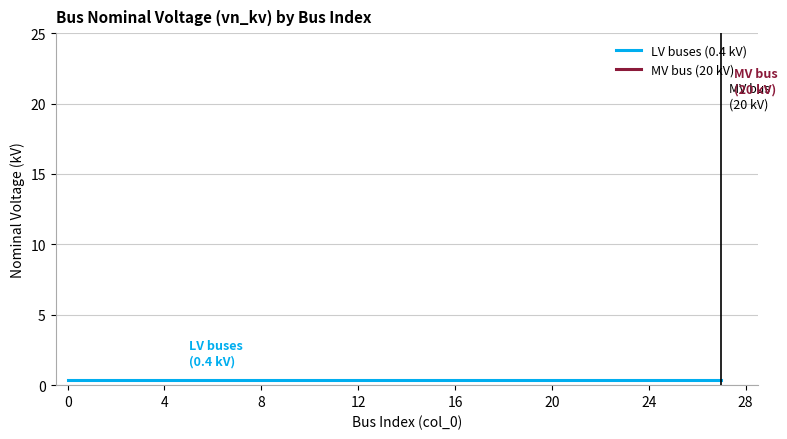

True or false: LV buses (0.4 kV) and MV bus (20 kV) cross at least once.

False